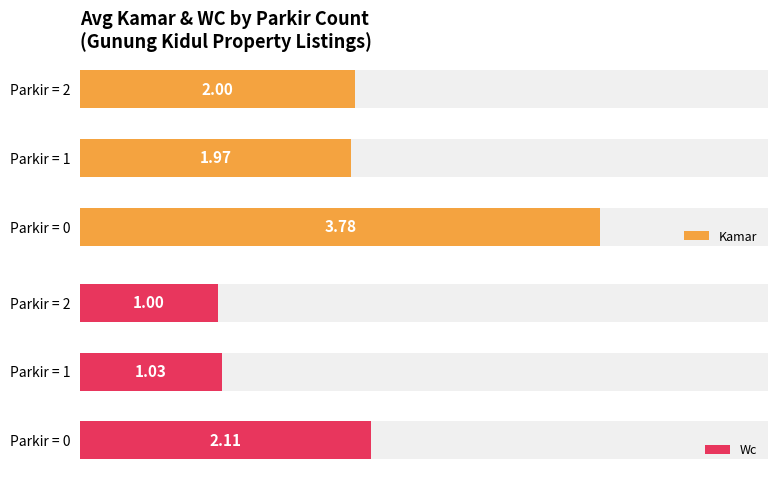

What is the value of the Wc bar at the 3rd from the left?

1.0